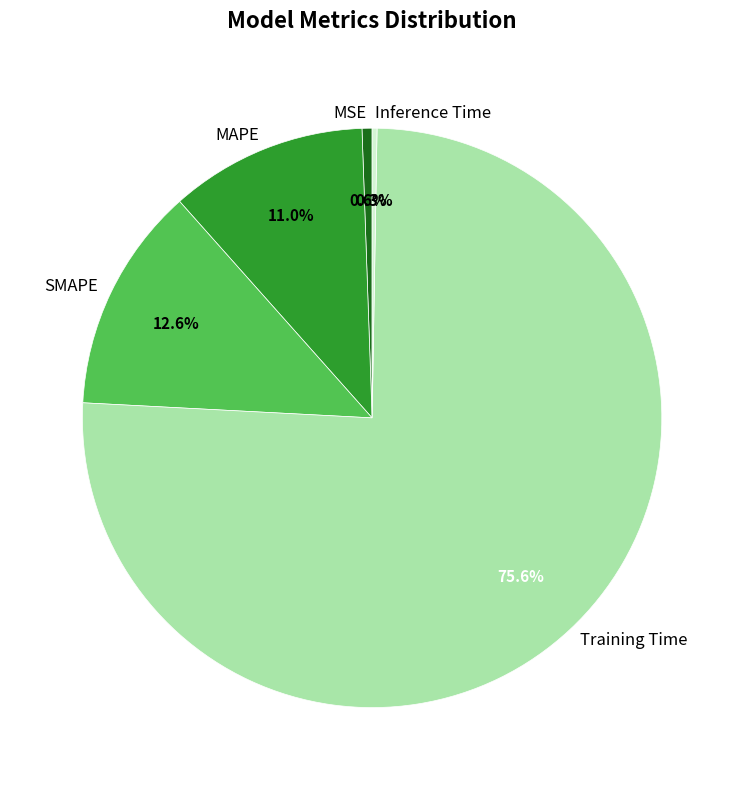

To the nearest percent, what is the combined percentage of Training Time and SMAPE?

88%